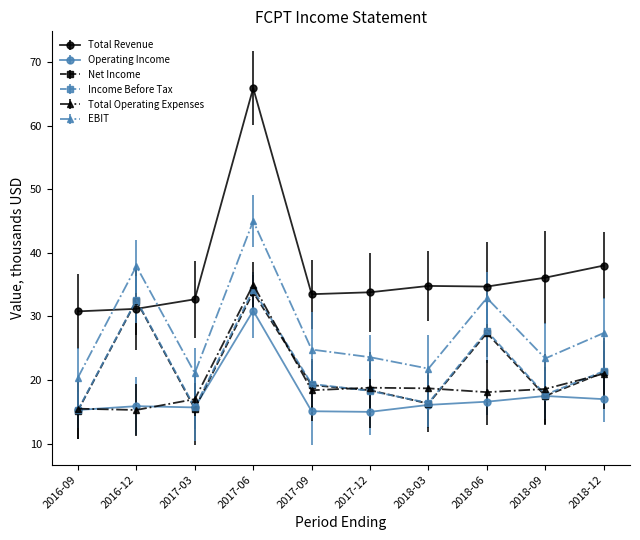

At which category does Total Operating Expenses reach its first local peak?

2017-06-30